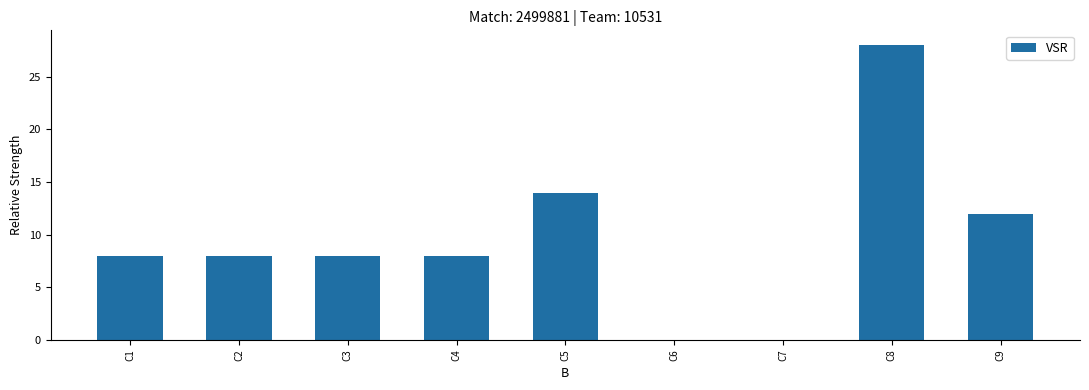

Approximately how many times larger is the value at C9 compared to C8?

0.4